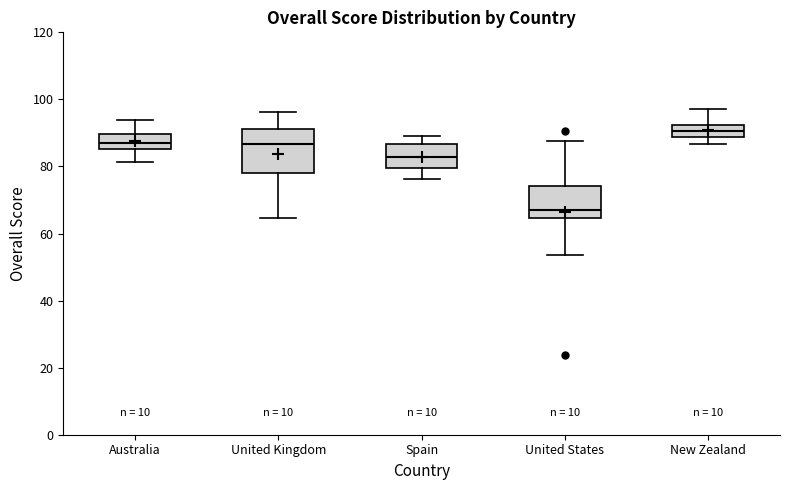

Which box is the tallest, from its lower edge to its upper edge?

United Kingdom